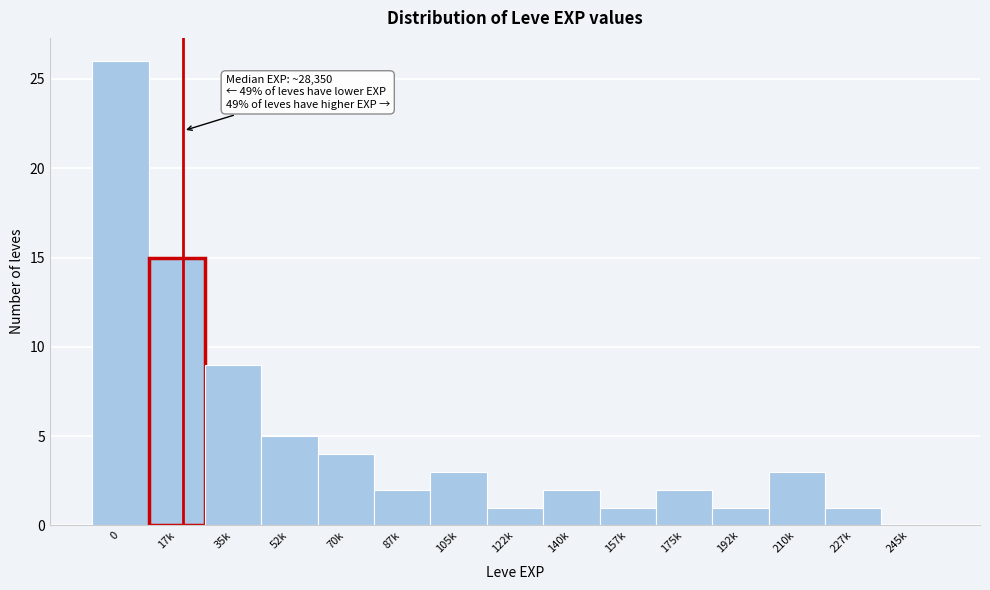

Reading left to right, extract all data points from this chart.

0=26	17k=15	35k=9	52k=5	70k=4	87k=2	105k=3	122k=1	140k=2	157k=1	175k=2	192k=1	210k=3	227k=1	245k=0